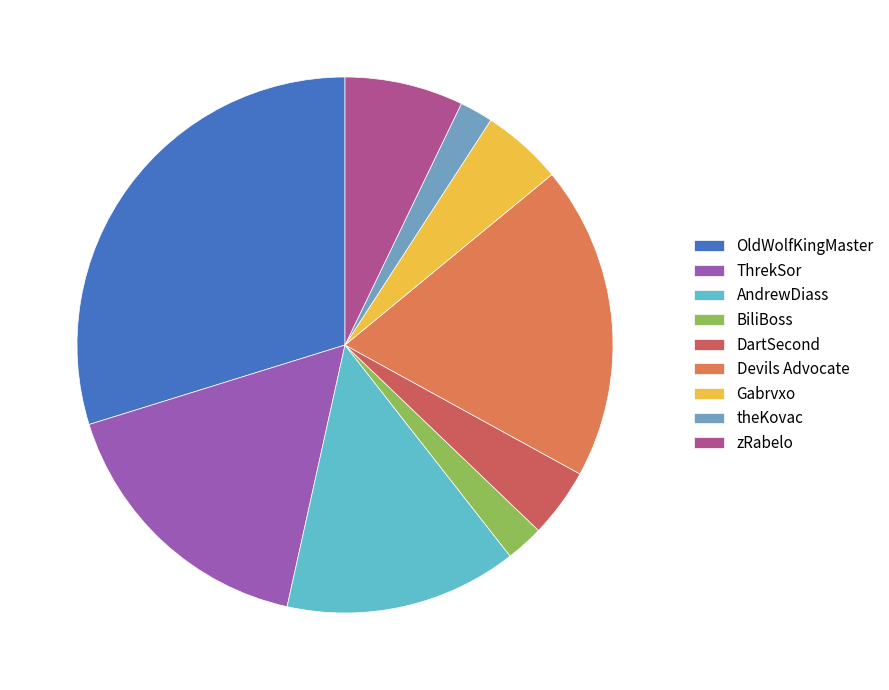

Count the number of slices in the pie.

9